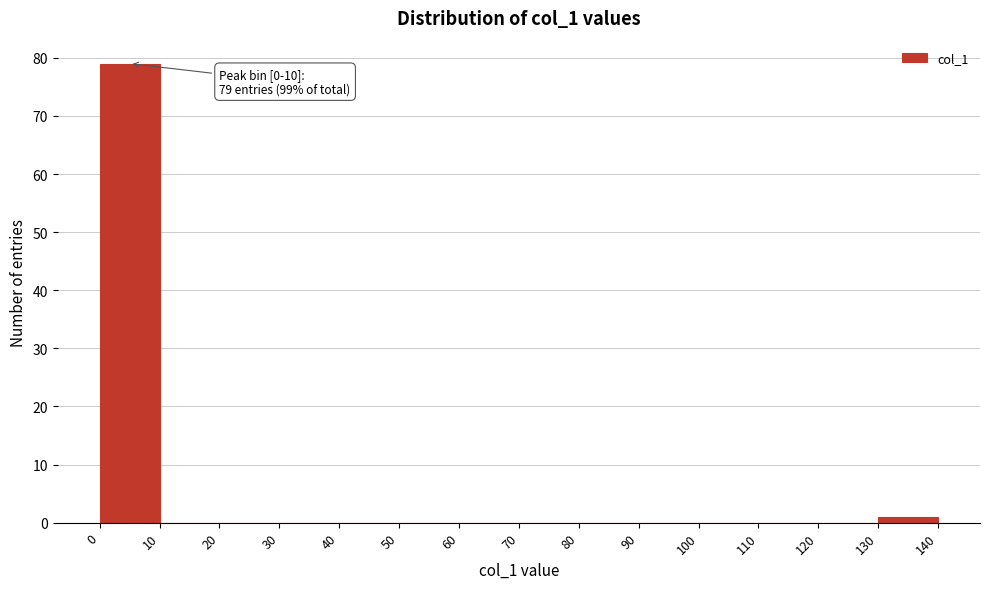

Which range on the x-axis has the tallest bar?

0 to 10